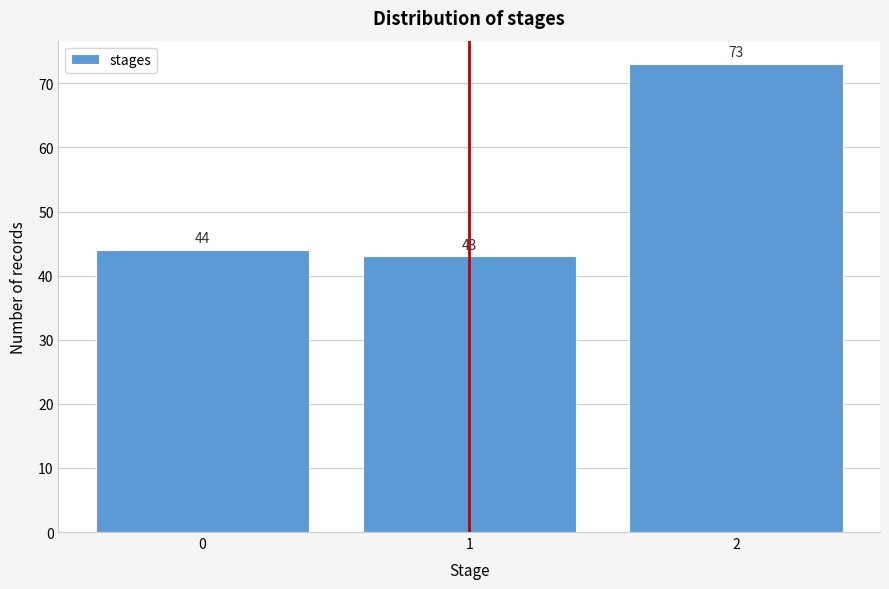

Reading right to left, transcribe all the data shown in this chart.

2=73	1=43	0=44